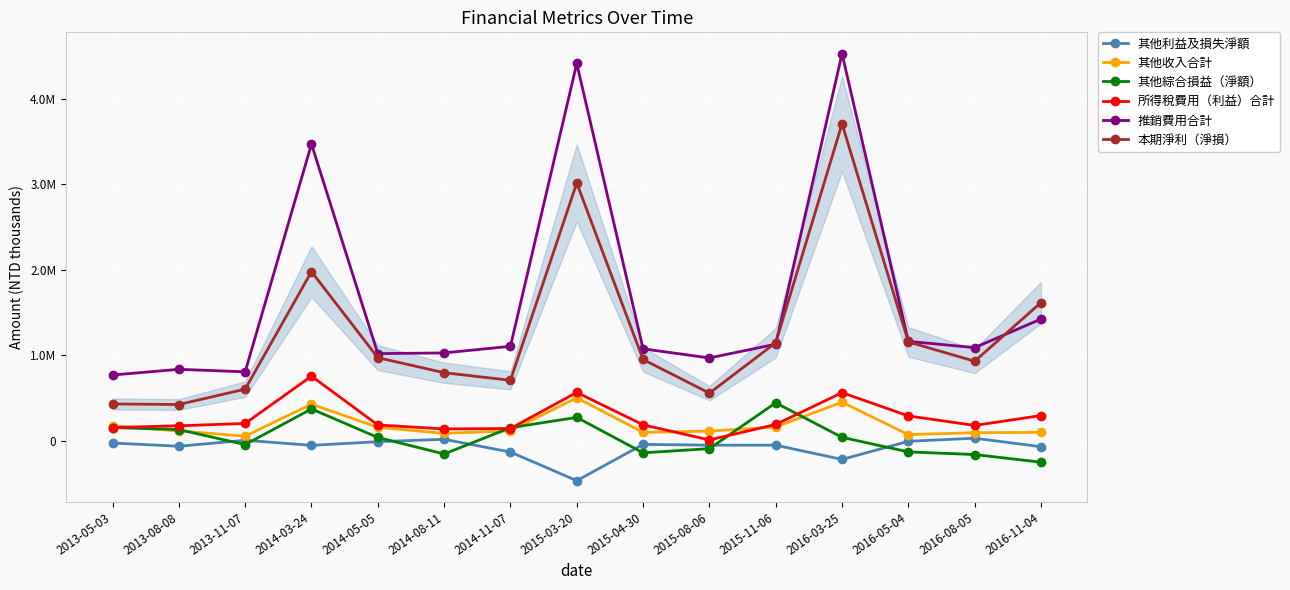

What is the value of the 所得稅費用（利益）合計 point at the 13th from the left?

288321